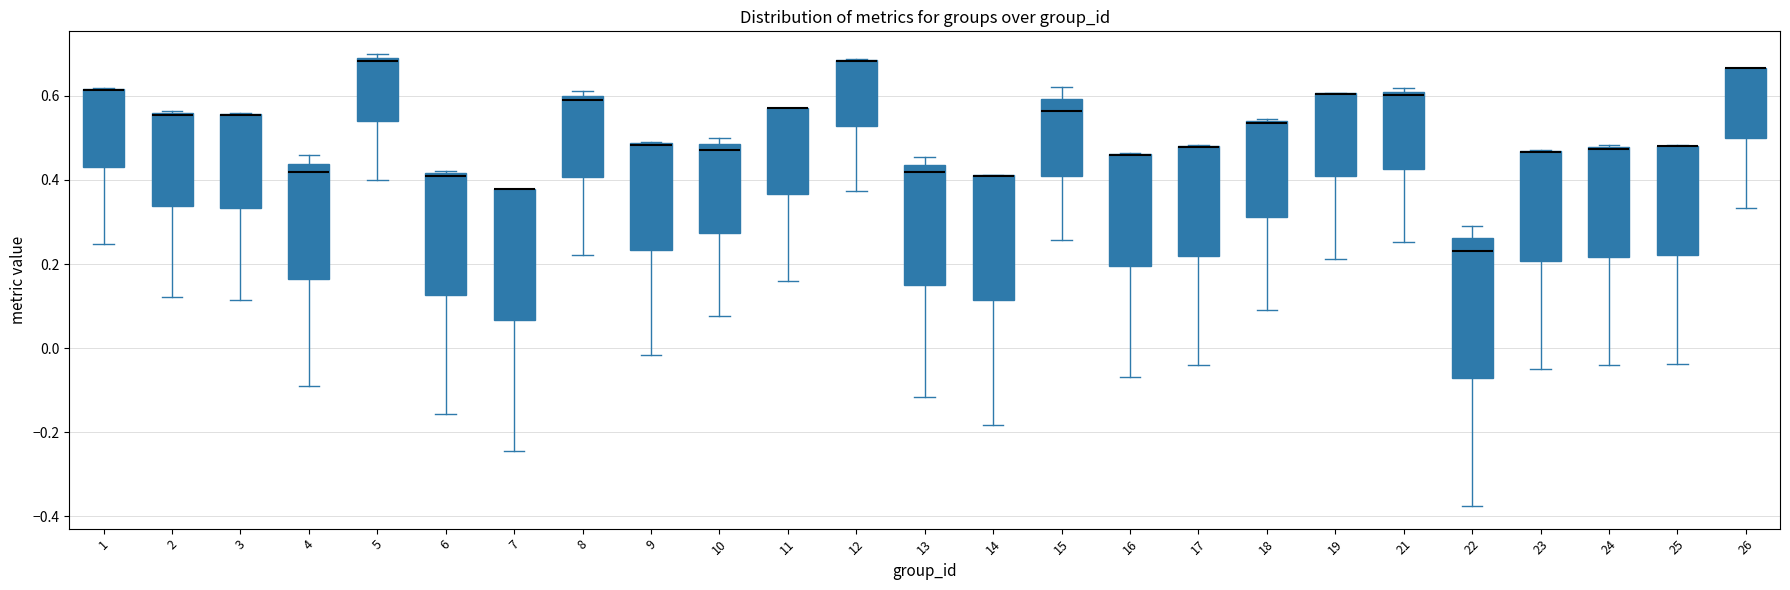

Comparing the boxes themselves (not the whiskers), which one is the tallest?

22